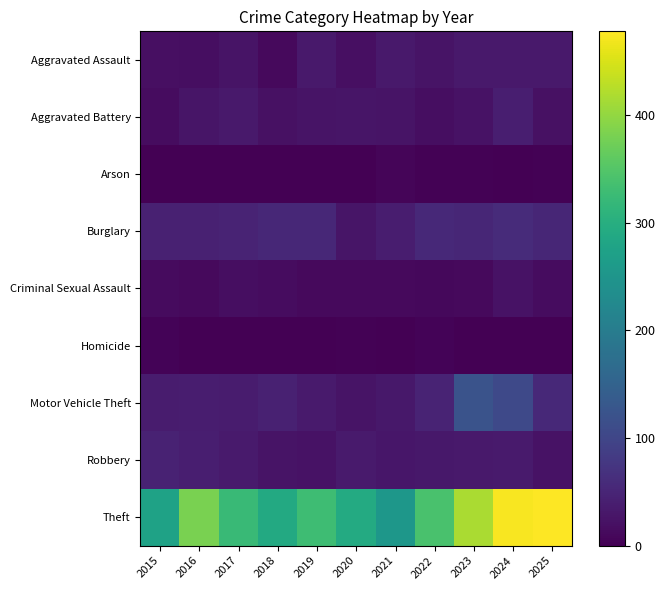

Between 2017 and 2025, which series saw the biggest shift?

Theft